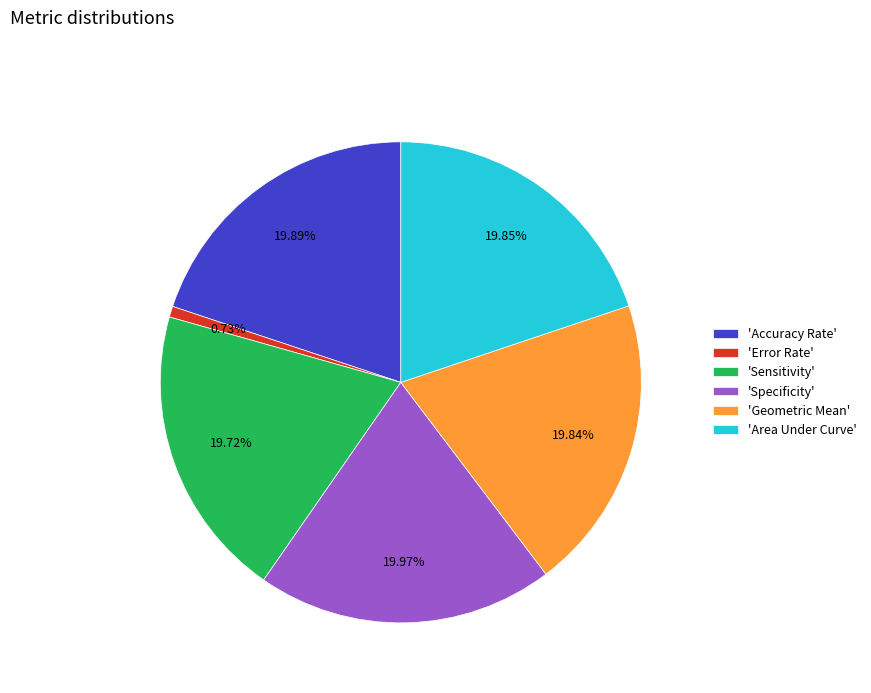

Combined, do 'Error Rate' and 'Geometric Mean' account for over 50%?

No